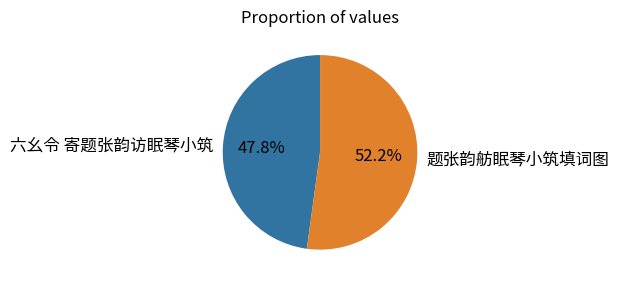

Approximately how many times larger is the value at 六幺令 寄题张韵访眠琴小筑 compared to 题张韵舫眠琴小筑填词图?

0.9